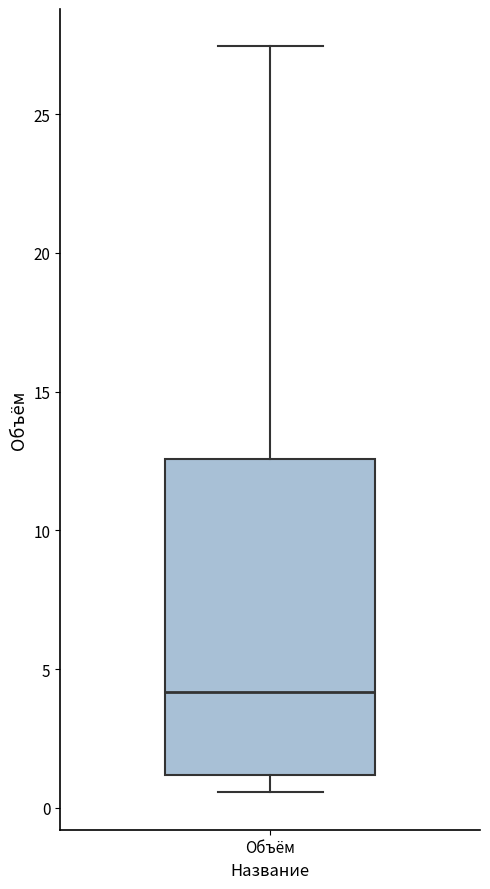

Where does the lower whisker of the box for Объём end on the y-axis? The values are not printed on the chart, so give them approximately, as read against the axis.

0.5